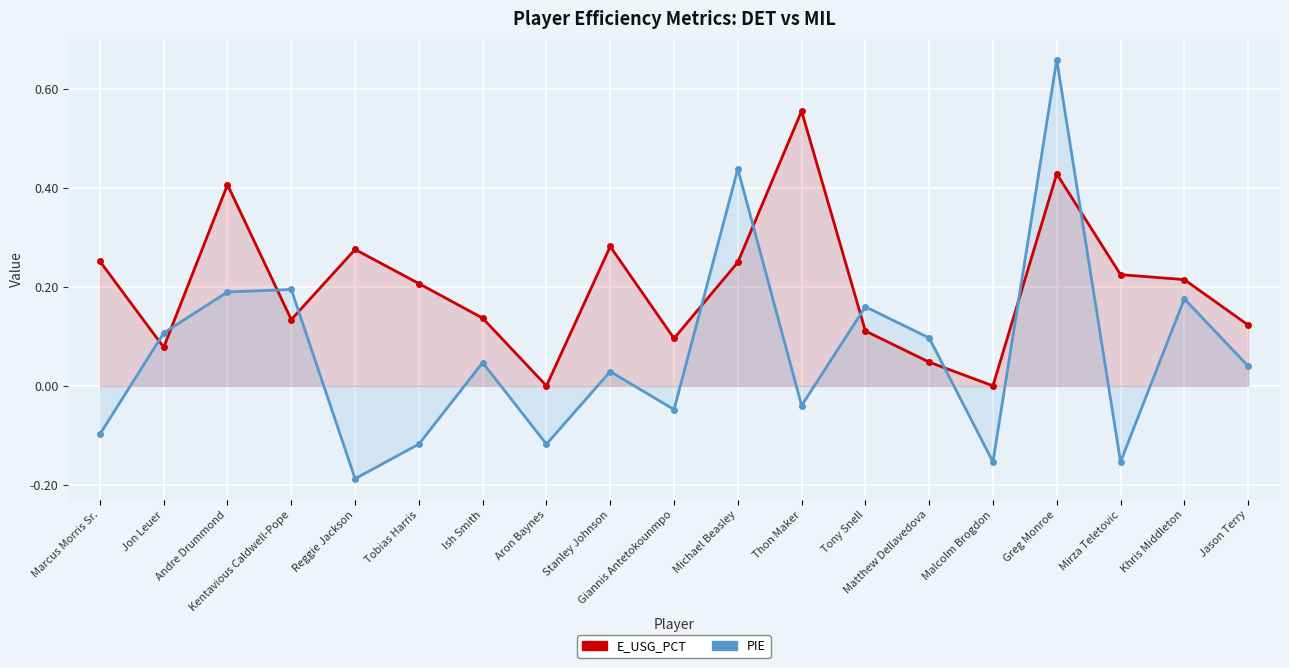

Which series has the largest total across all categories?

E_USG_PCT